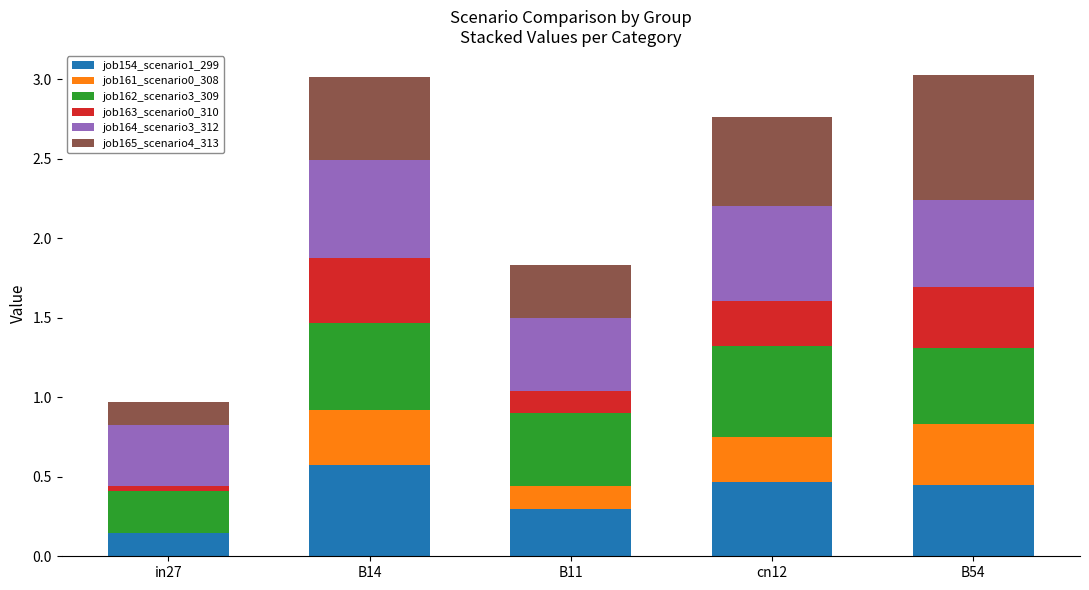

True or false: job154_scenario1_299 has a value of 0.2 at cn12.

False